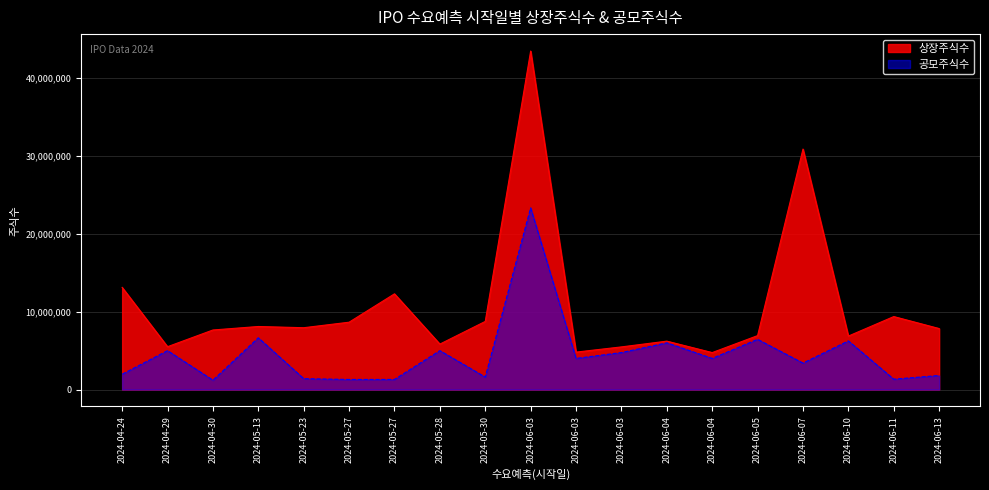

What is the label of the 18th point from the left?

2024-06-11